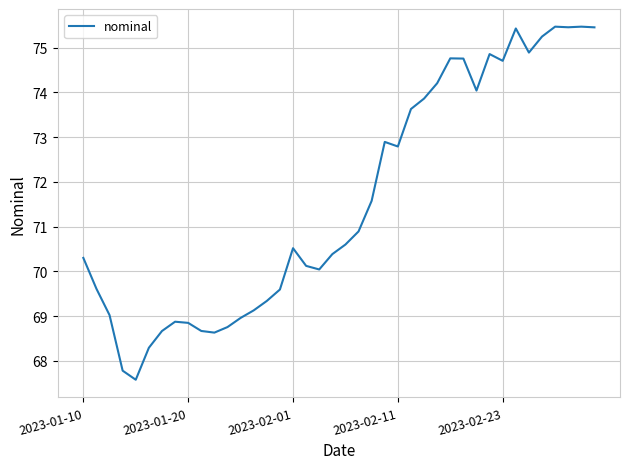

What is the maximum value shown in the chart?

75.5